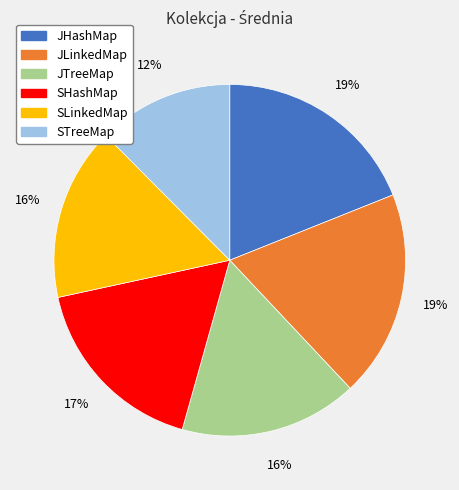

Approximately how many times larger is the value at STreeMap compared to JTreeMap?

0.8